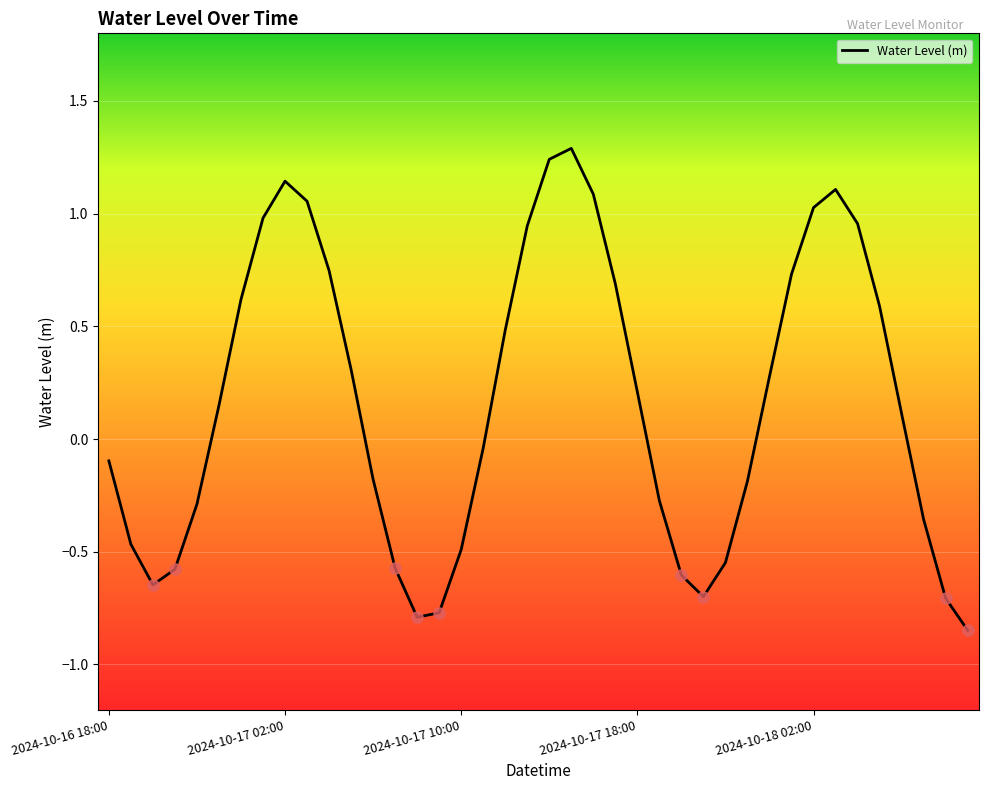

What is the maximum value shown in the chart?

1.3